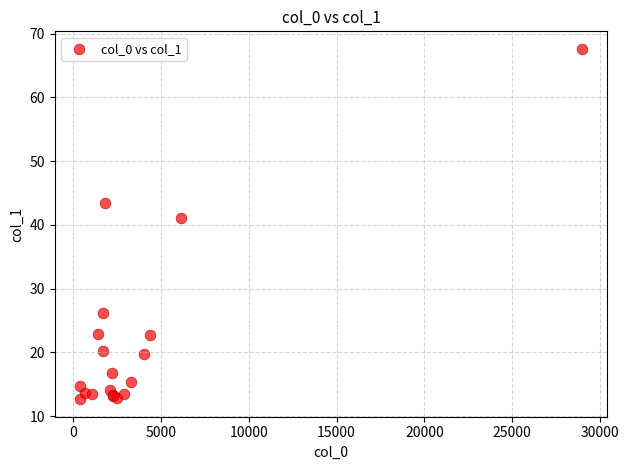

What Y value in the scatter plot is closest to 40?

41.1